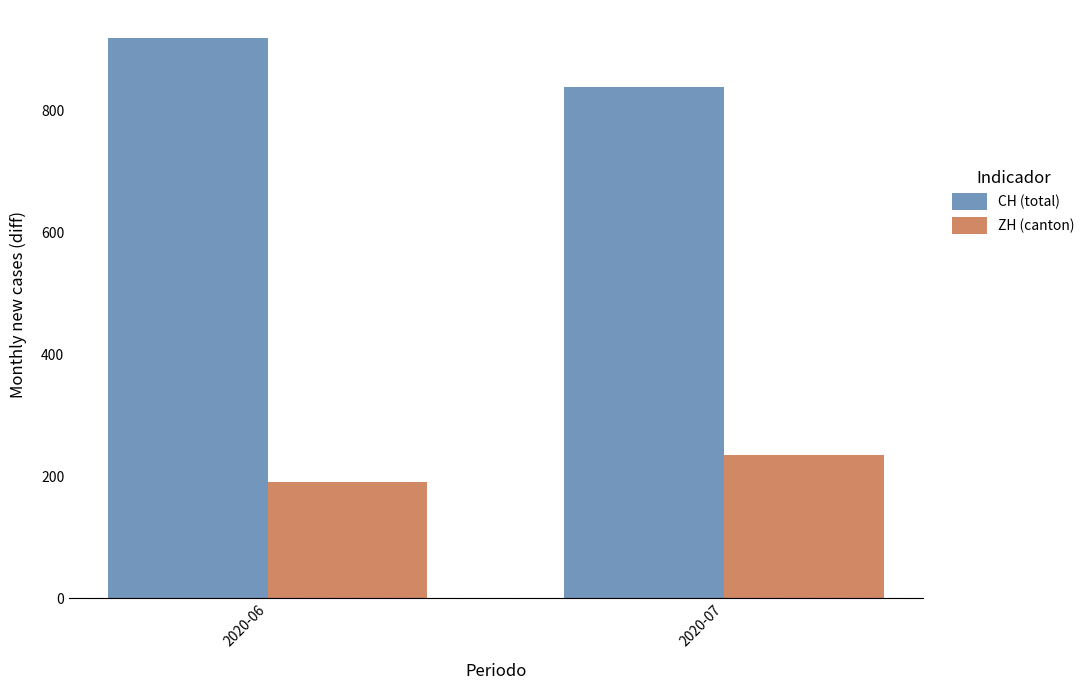

How many CH (total) values are between 838 and 919?

2